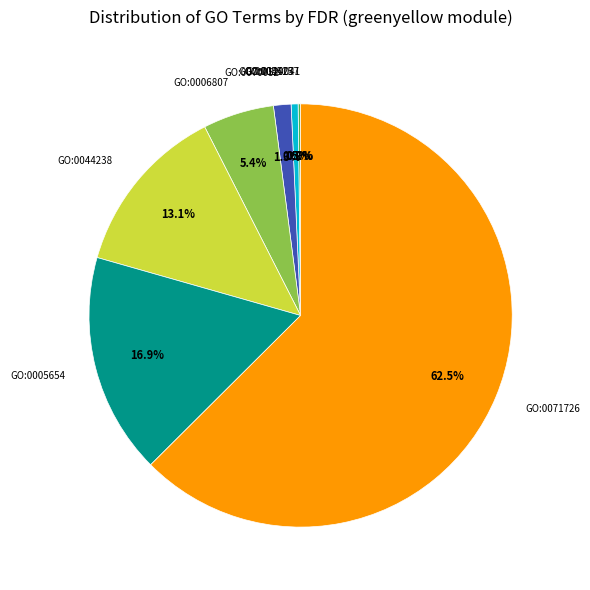

What portion of the pie excludes GO:0006807?

94.6%